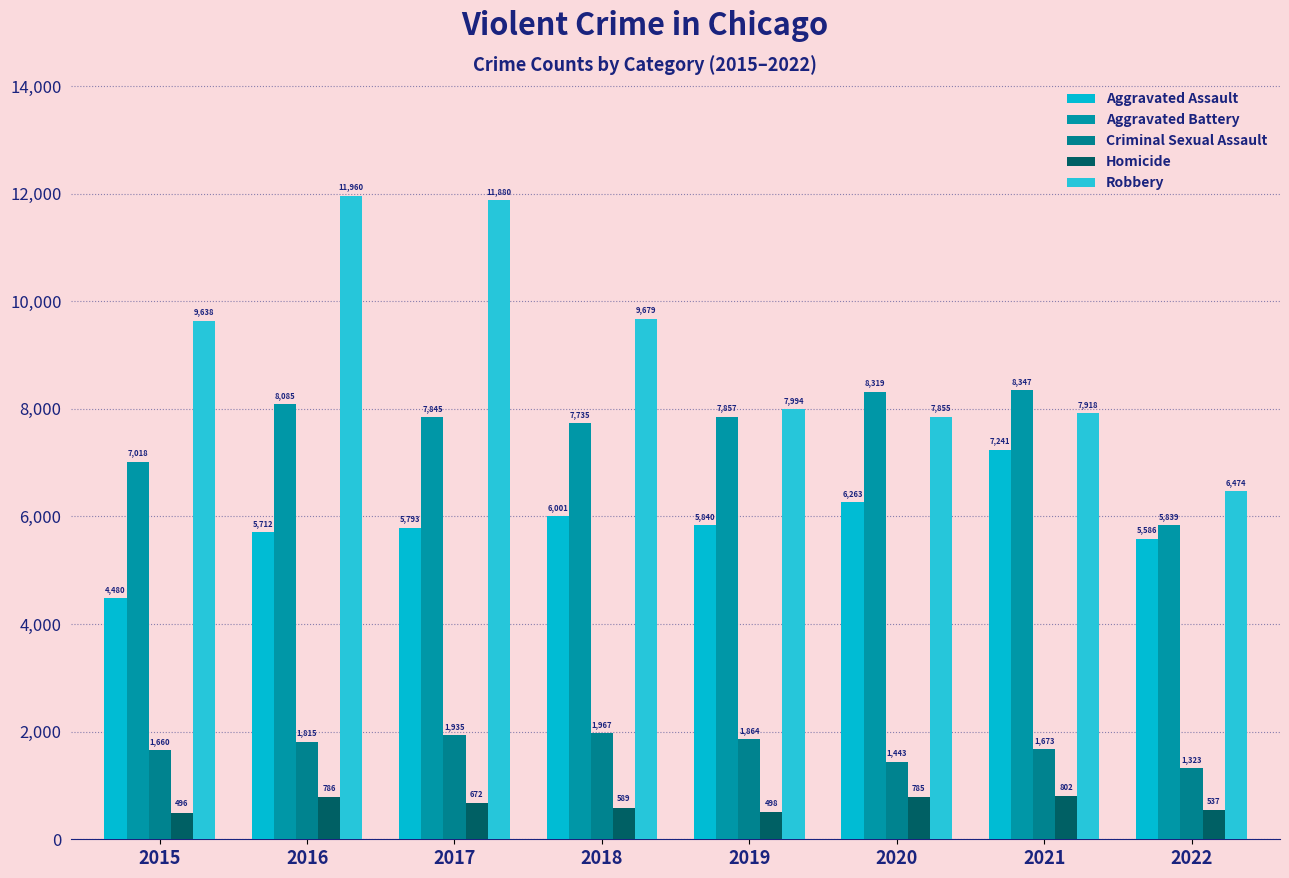

How many bars are there in each group?

5